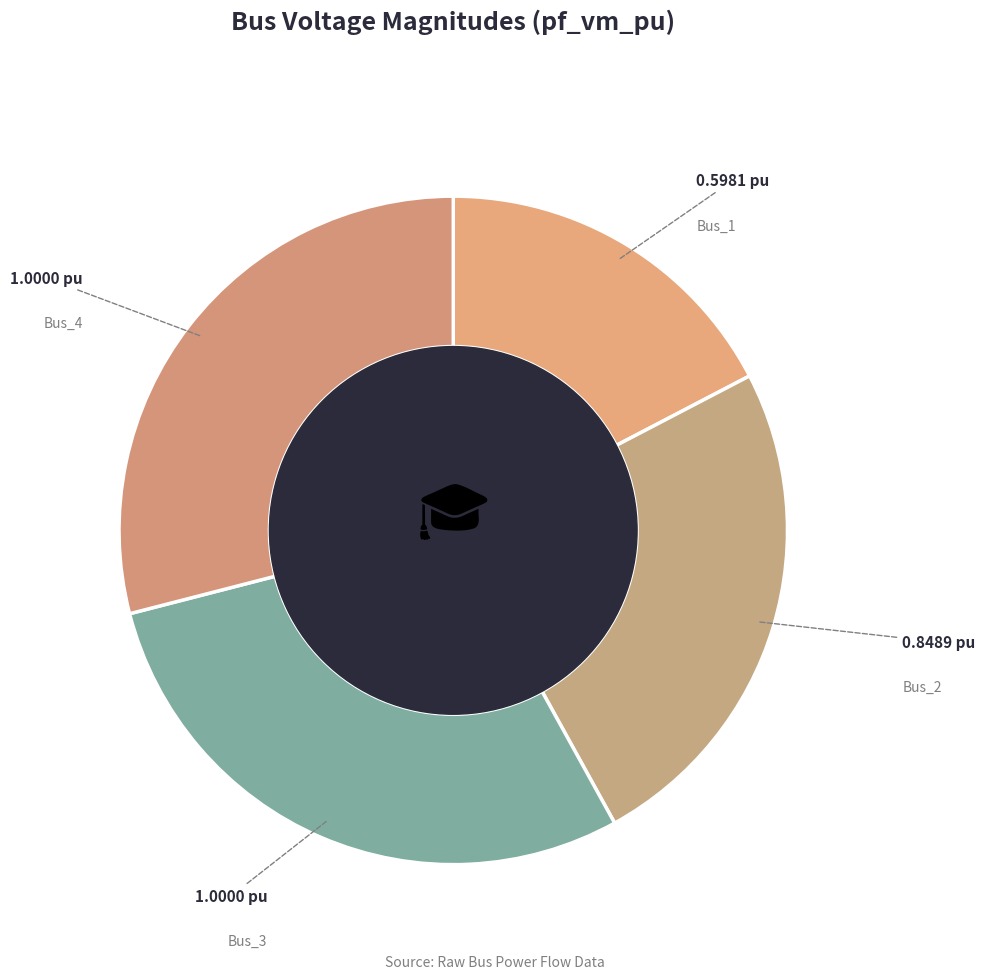

Which has a higher value, Bus_2 or Bus_3?

Bus_3